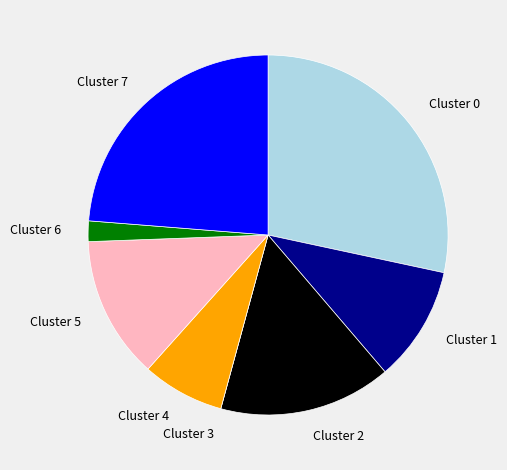

Is there a majority slice in this chart?

No